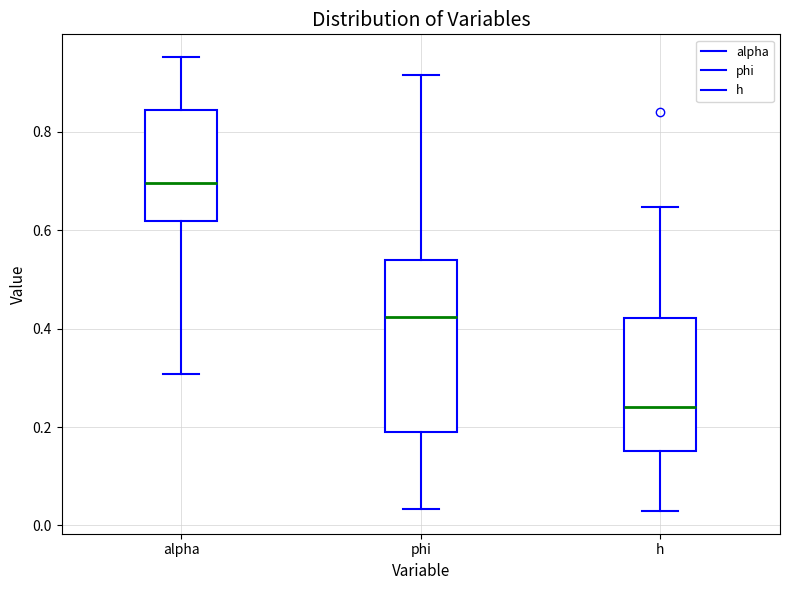

Which box's median line is the highest?

alpha